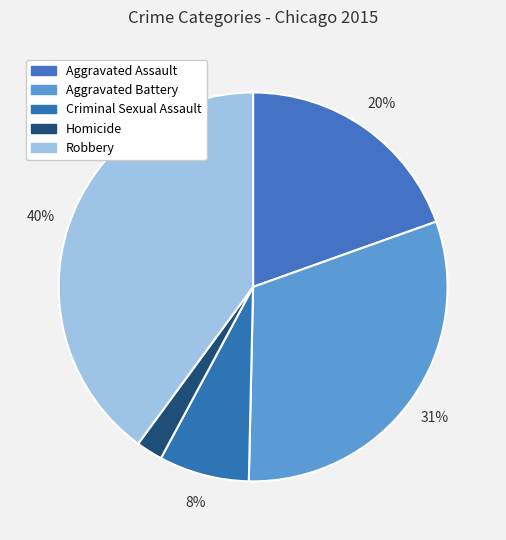

Is it true that Criminal Sexual Assault is 8% of the pie?

True